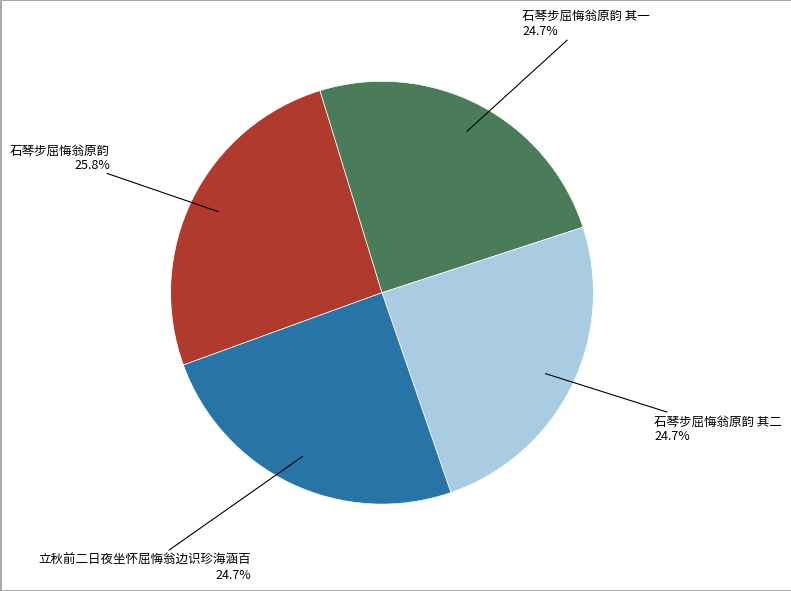

To the nearest percent, what percentage of the pie is 石琴步屈悔翁原韵 其一?

25%